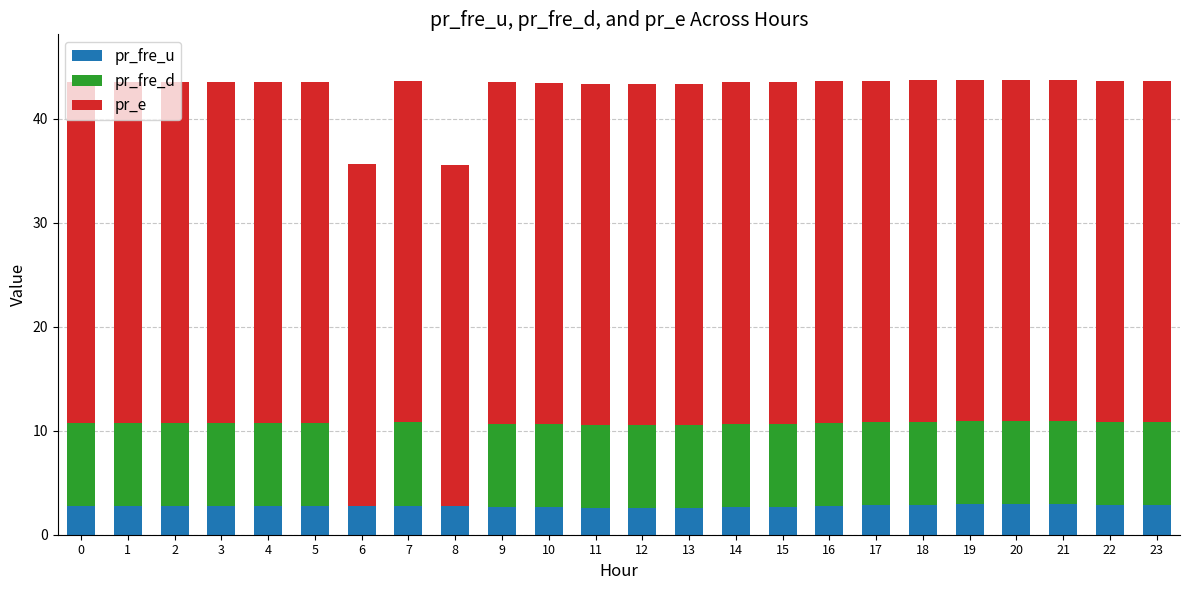

What is the total value across all series at 1?

43.5